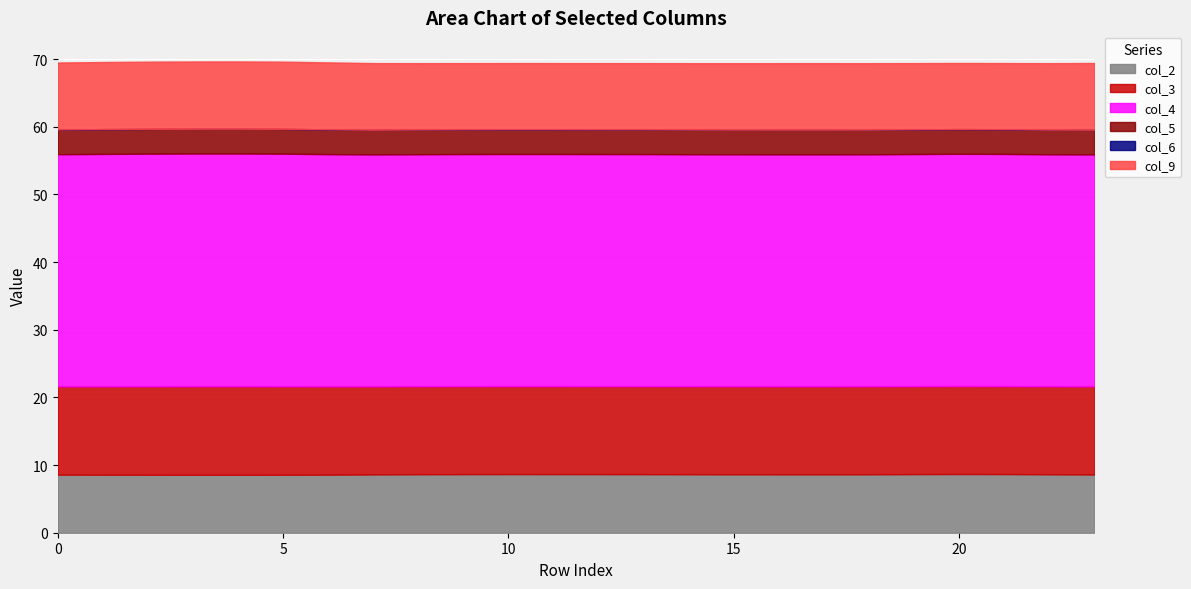

How many data points does each series have?

24